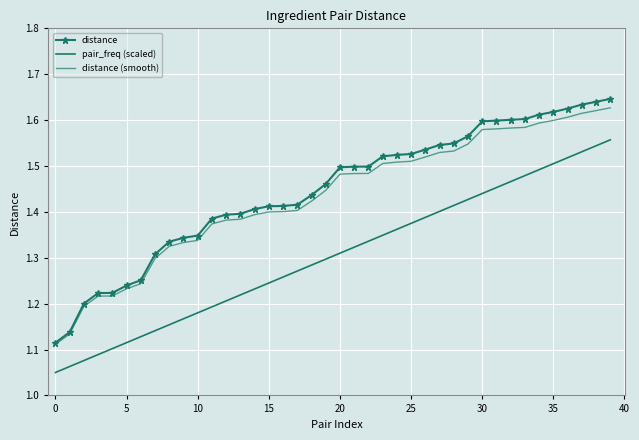

What is the label of the 19th point from the left?

18